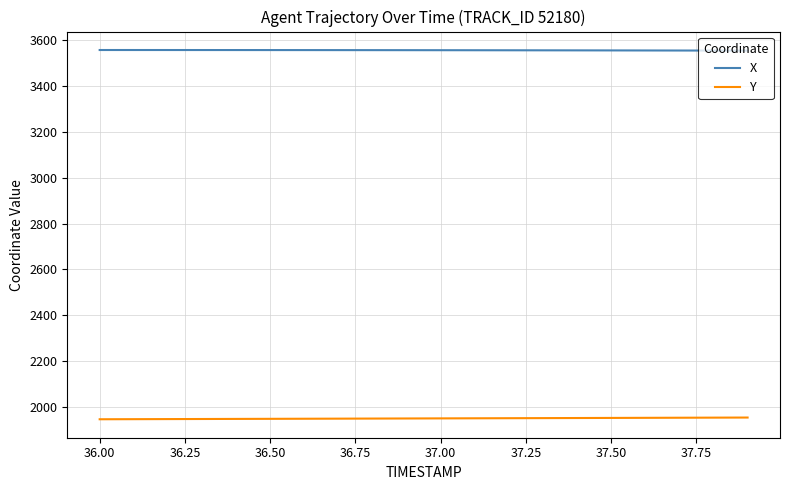

What is the maximum value shown in the chart?

3557.4